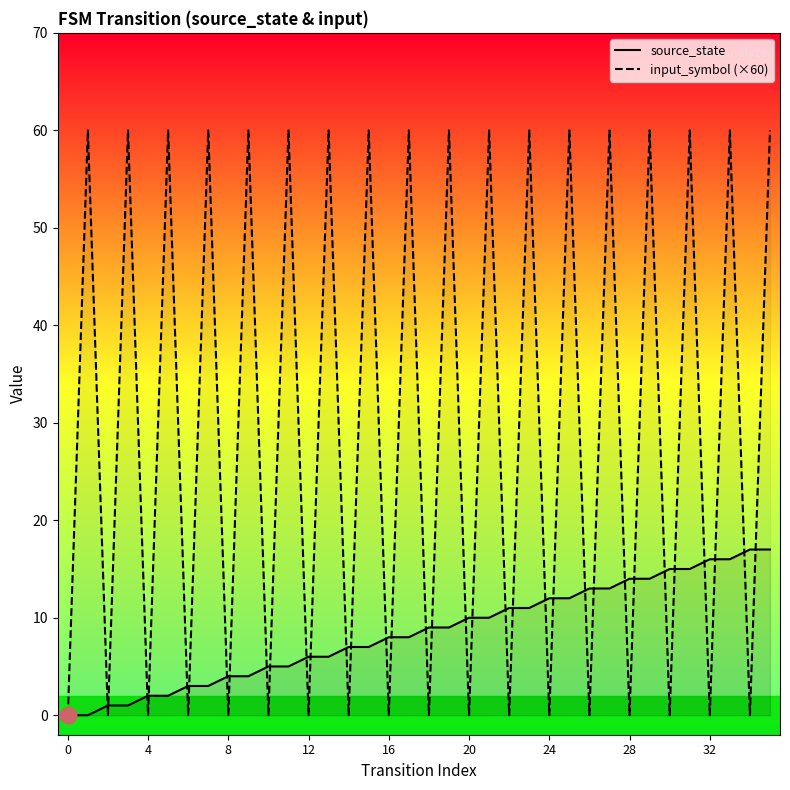

At which category is the sum across all series the highest?

35